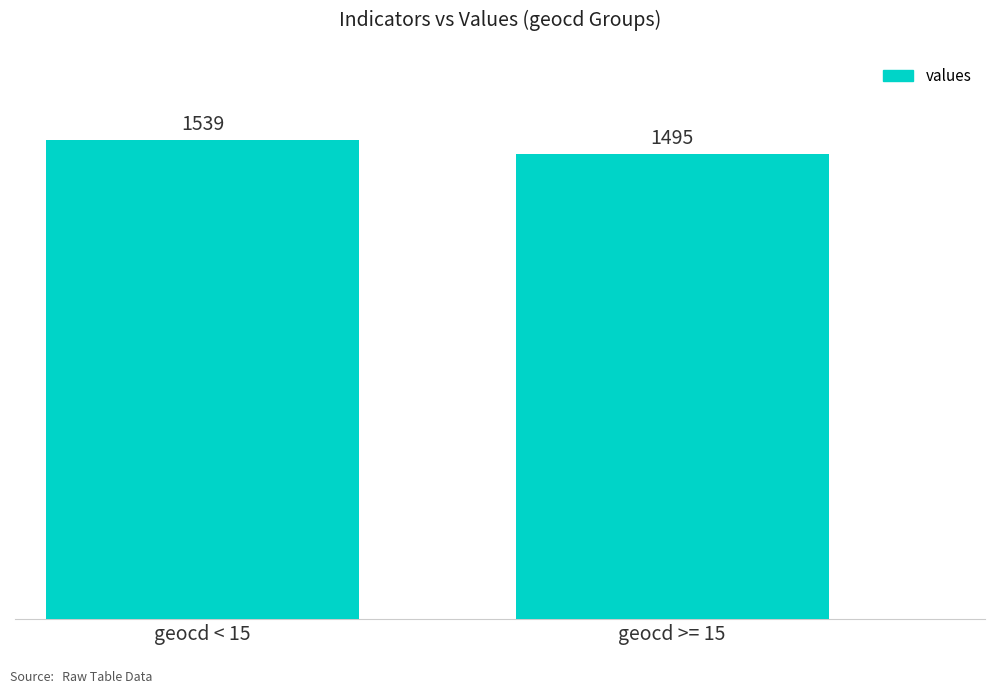

Is it true that the value at geocd >= 15 is 1495?

True